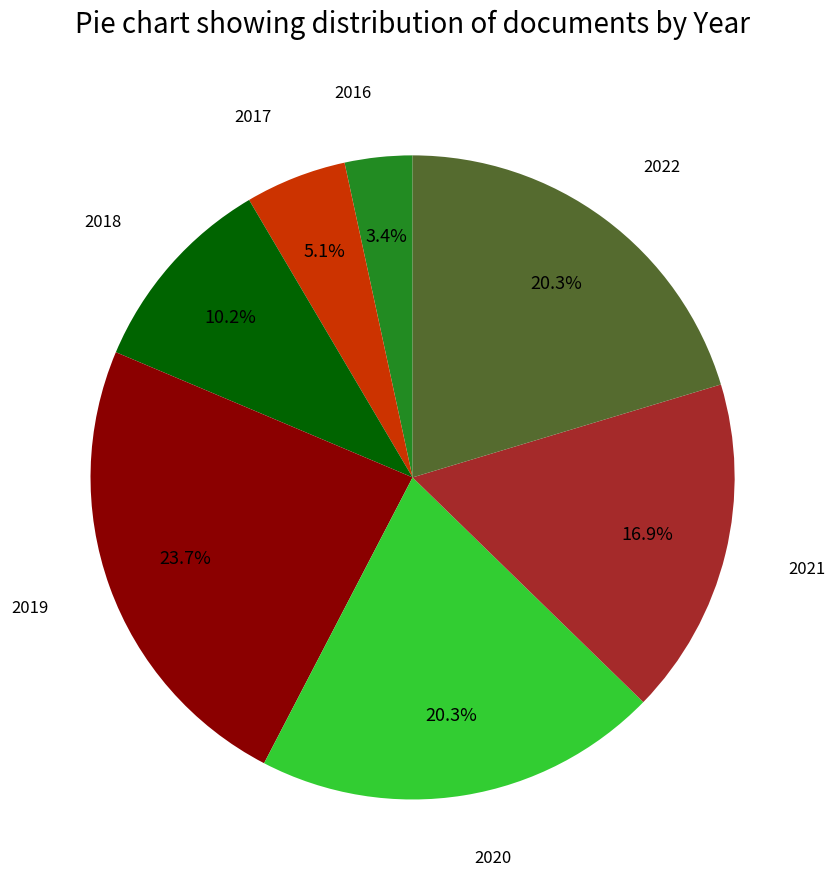

Is there any slice that represents more than half of the pie?

No